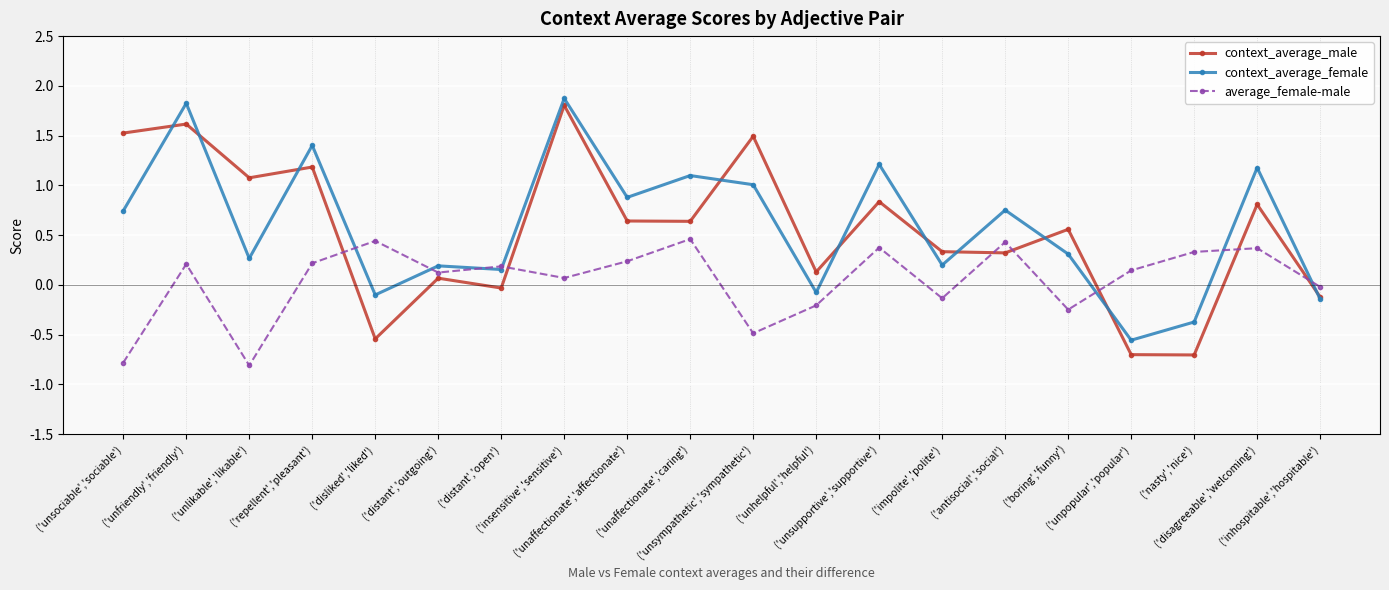

What are all the series names shown in the legend?

context_average_male, context_average_female, average_female-male